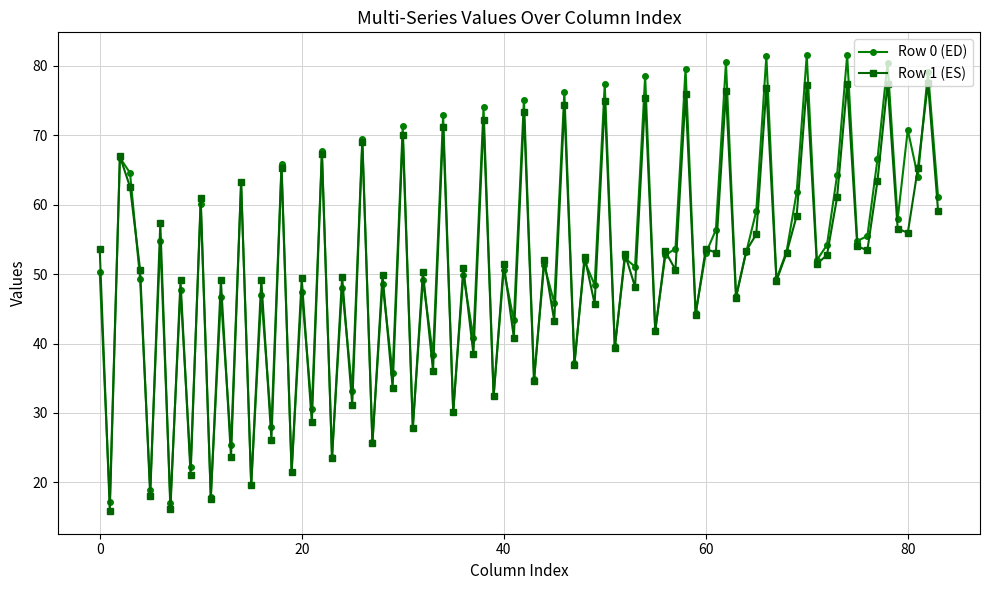

What is the value of the Row 0 (ED) point at the 73rd from the left?

54.2